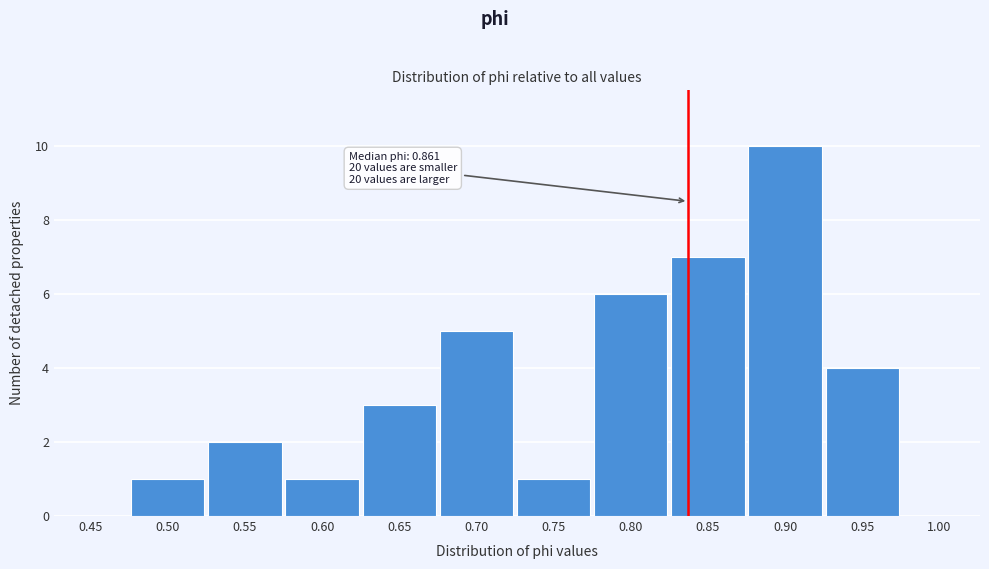

Reading left to right, list all the values displayed in this chart.

0.45=0	0.50=1	0.55=2	0.60=1	0.65=3	0.70=5	0.75=1	0.80=6	0.85=7	0.90=10	0.95=4	1.00=0